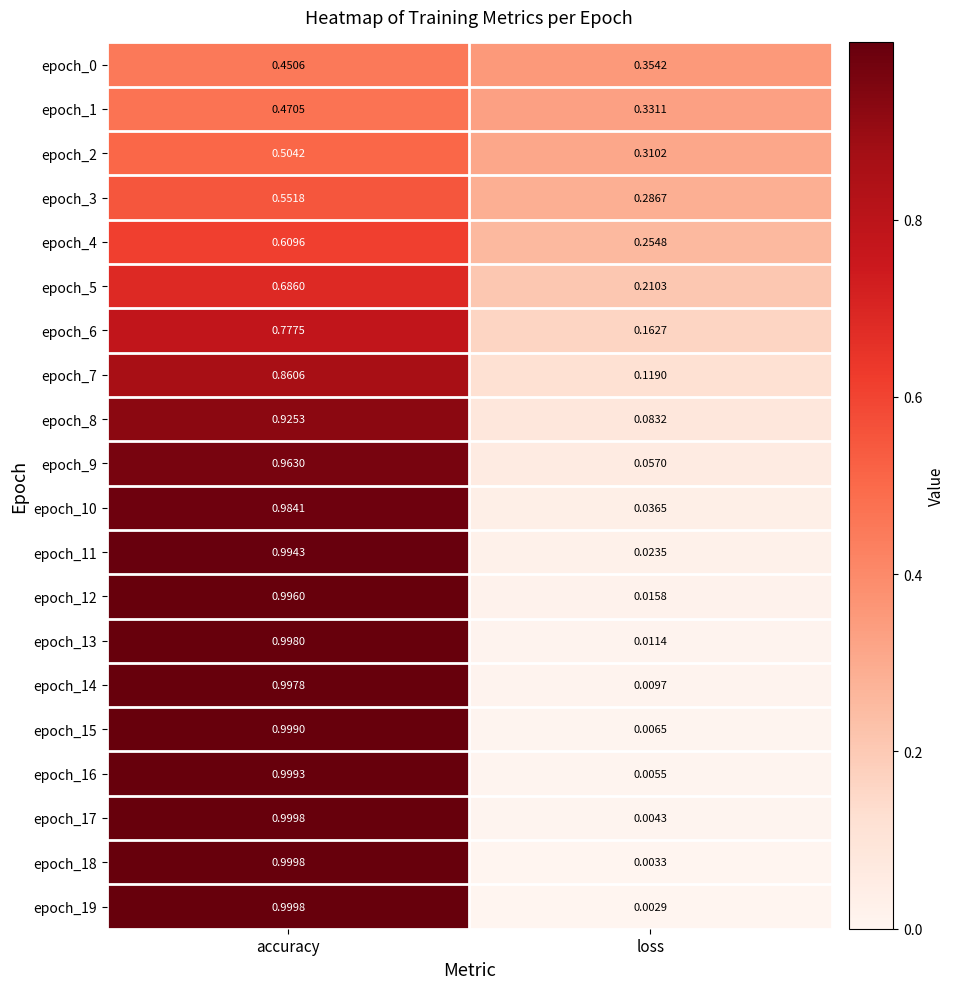

How many categories are shown in the chart?

2